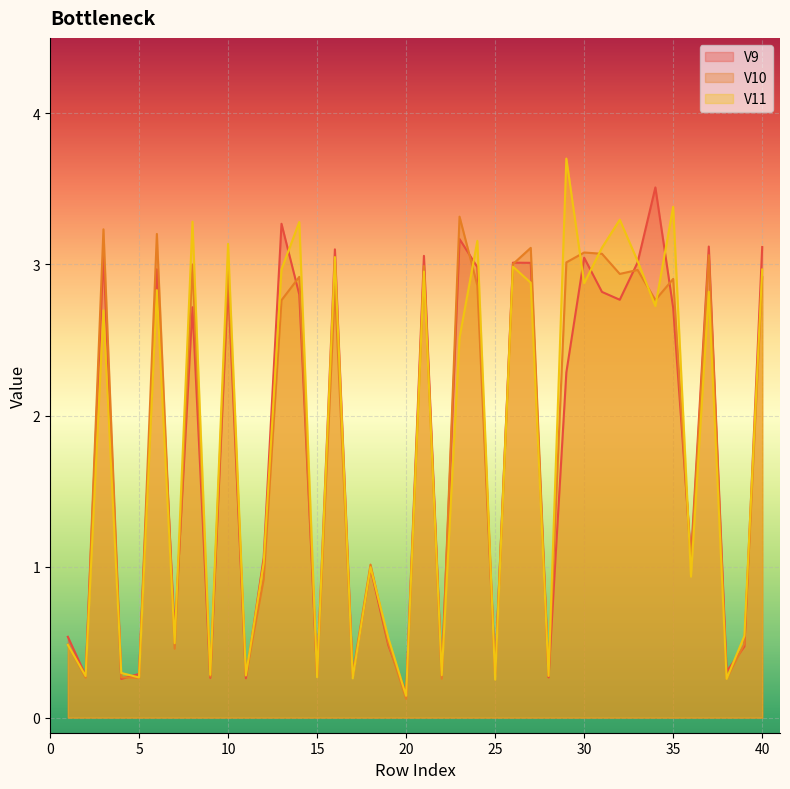

Is the value of V10 at 2 greater than the value of V11 at 39?

No